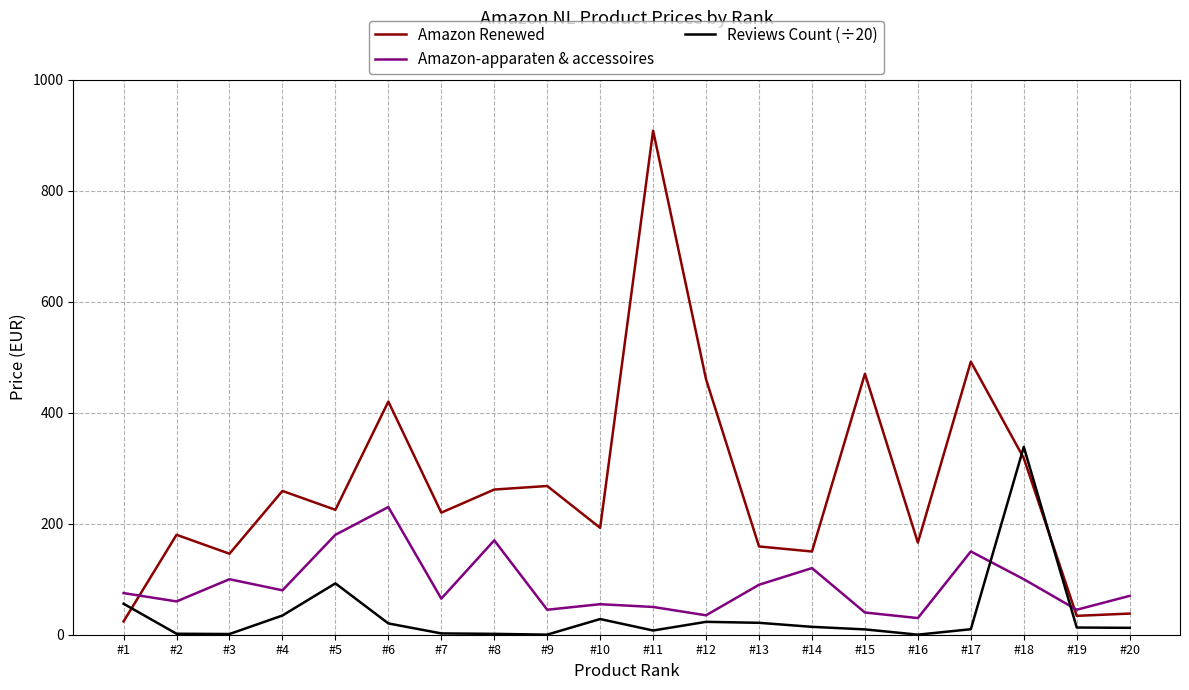

What is the difference between the maximum and minimum values in the Amazon-apparaten & accessoires series?

200.0